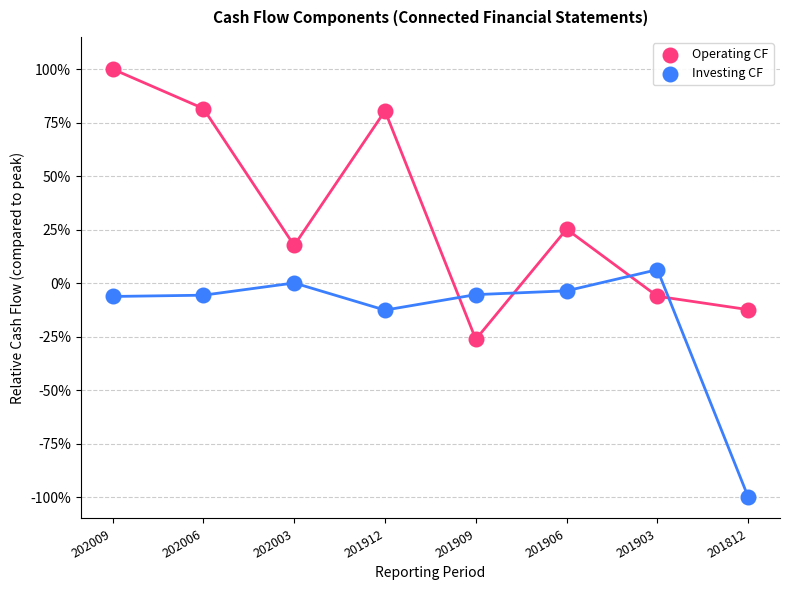

Which series contains the lowest Y value?

Investing CF